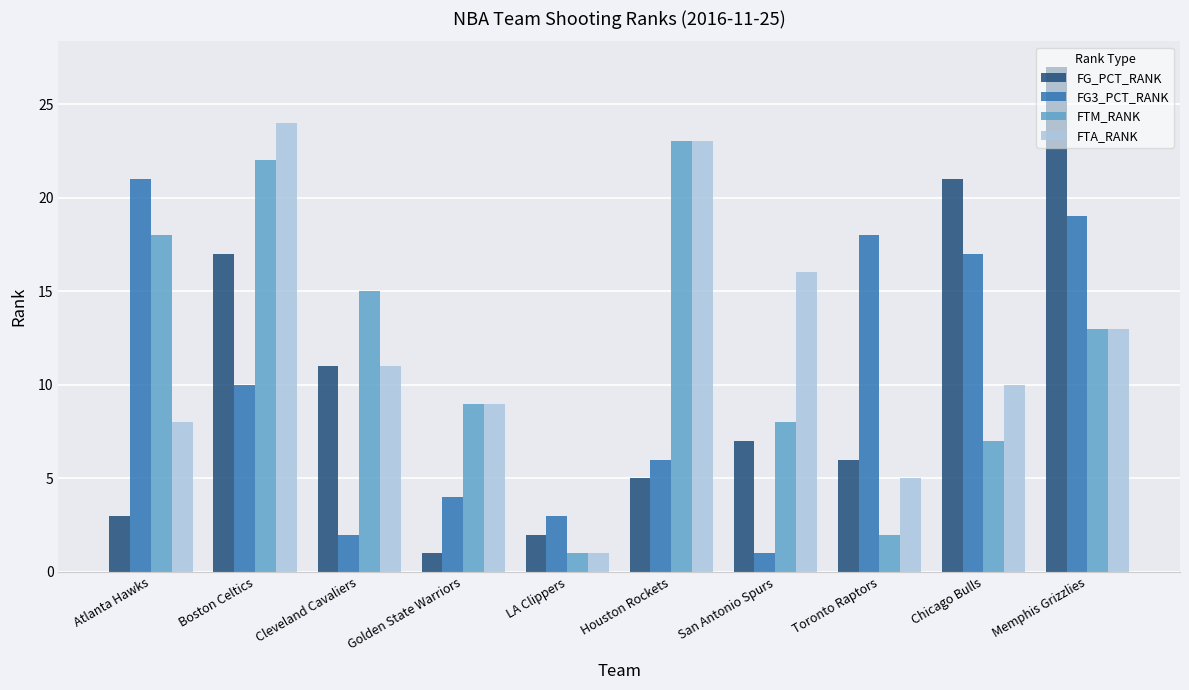

Which category has the lowest value in the FG_PCT_RANK series?

Golden State Warriors